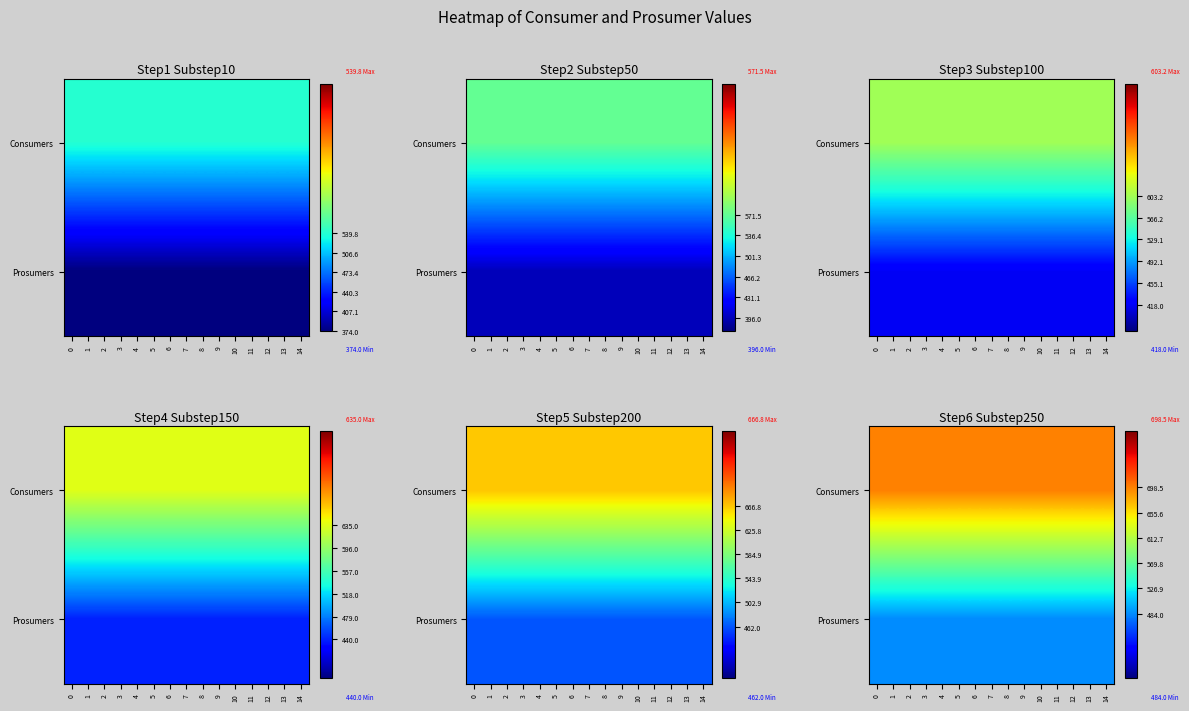

Which series has the largest total across all categories?

row_0